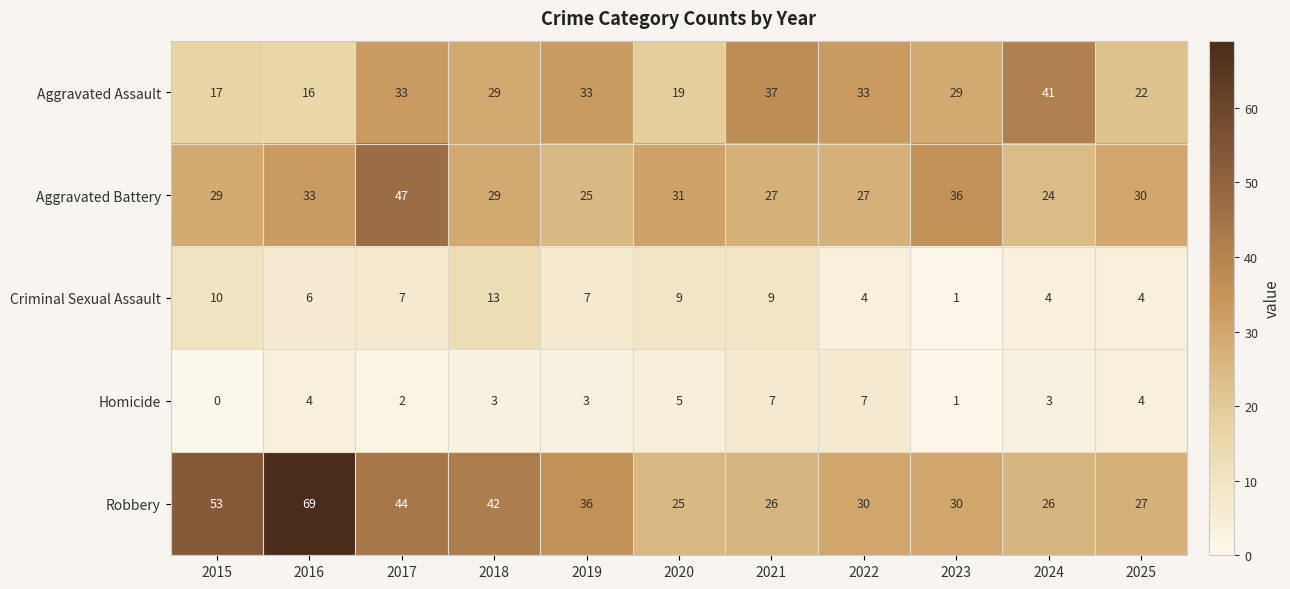

Count the number of data series in this chart.

5